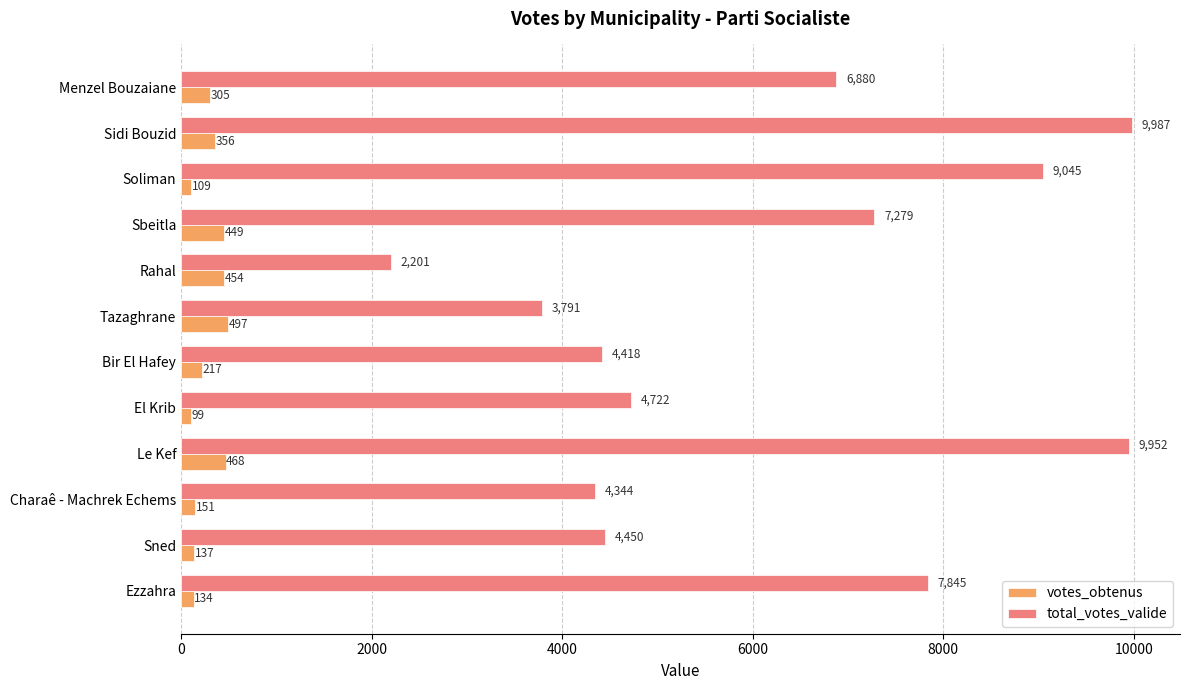

The total_votes_valide series shows 7845 at Ezzahra. True or false?

True